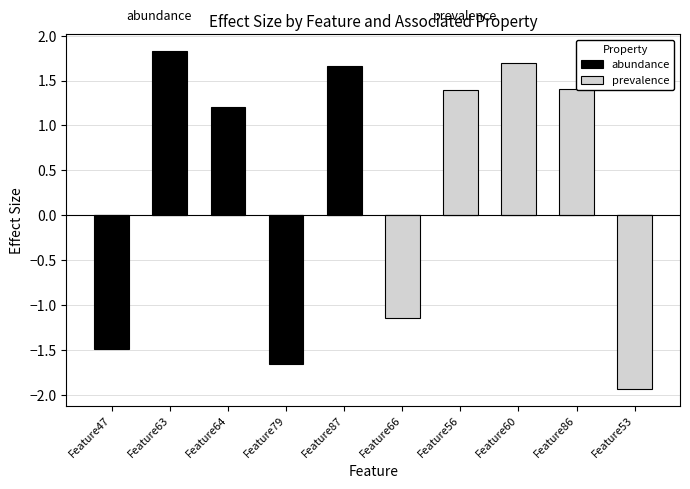

What is the highest value of the prevalence series?

1.7